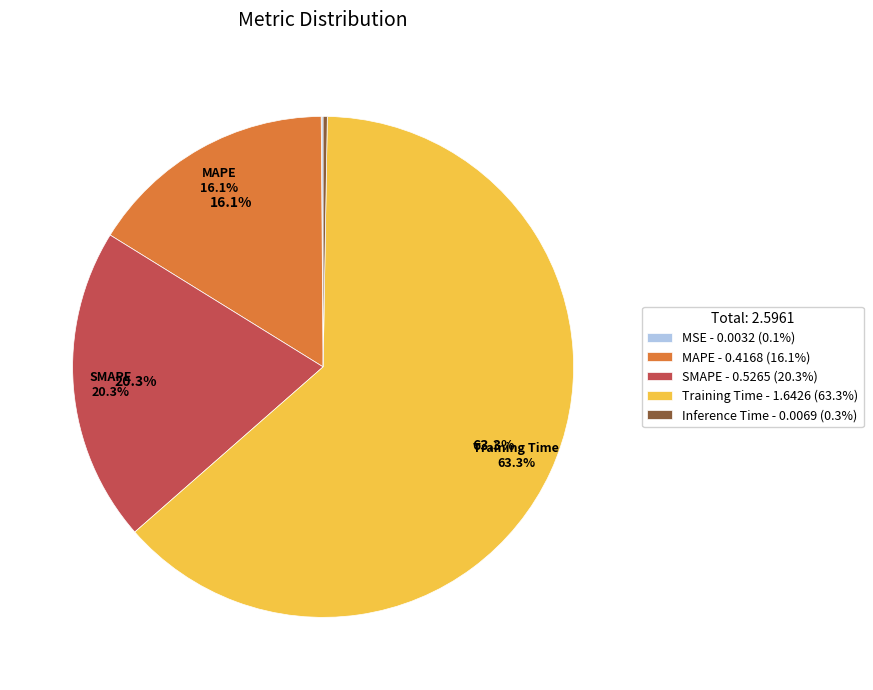

What is the change in value from MSE to Training Time?

+1.6